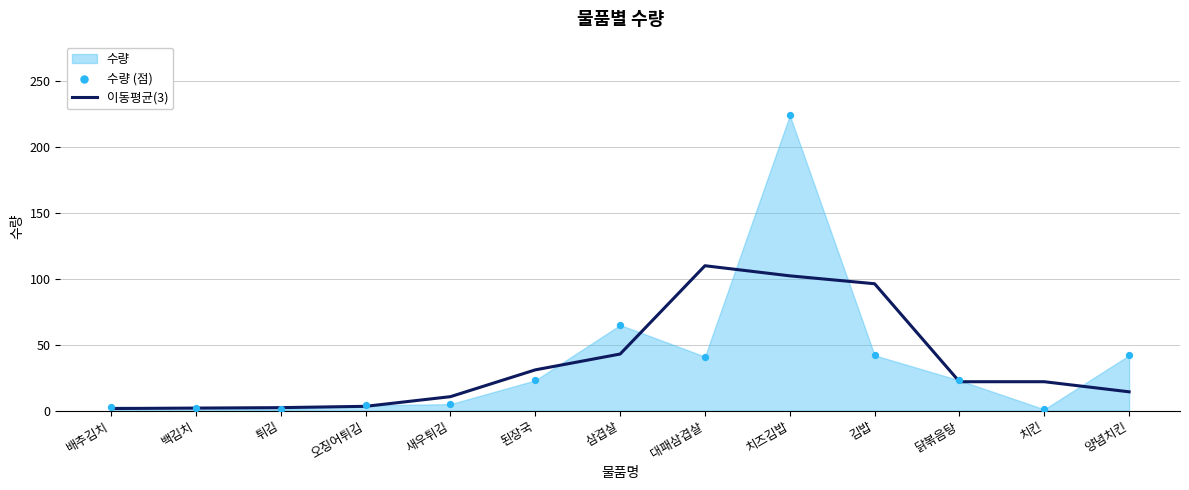

At which label does 이동평균(3) reach its peak?

대패삼겹살